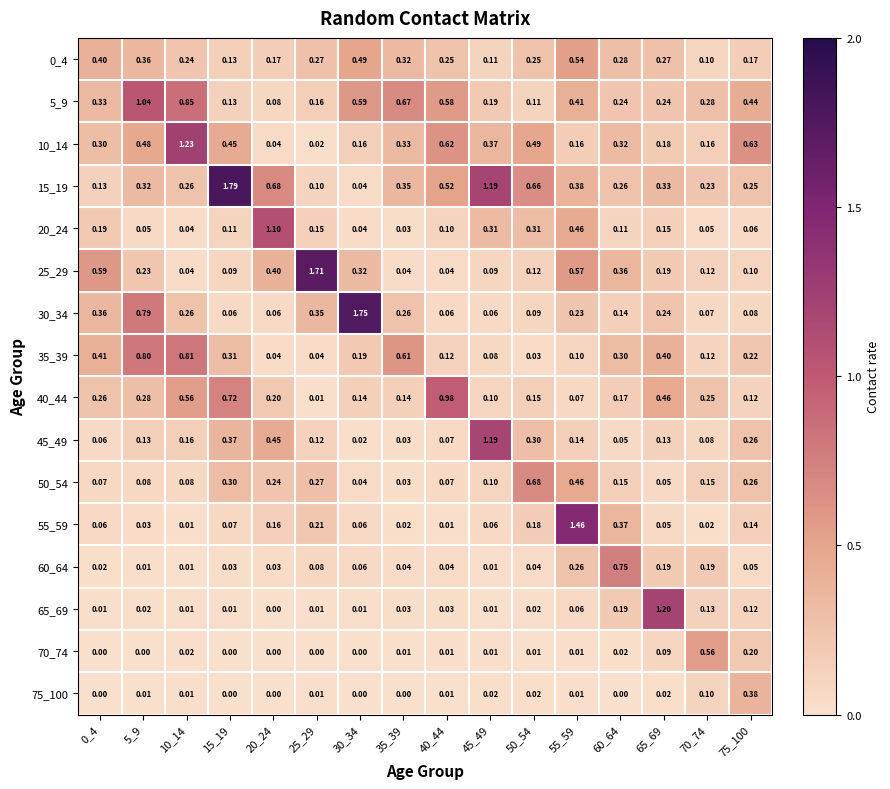

Is the value of 50_54 at 45_49 greater than the value of 60_64 at 0_4?

Yes